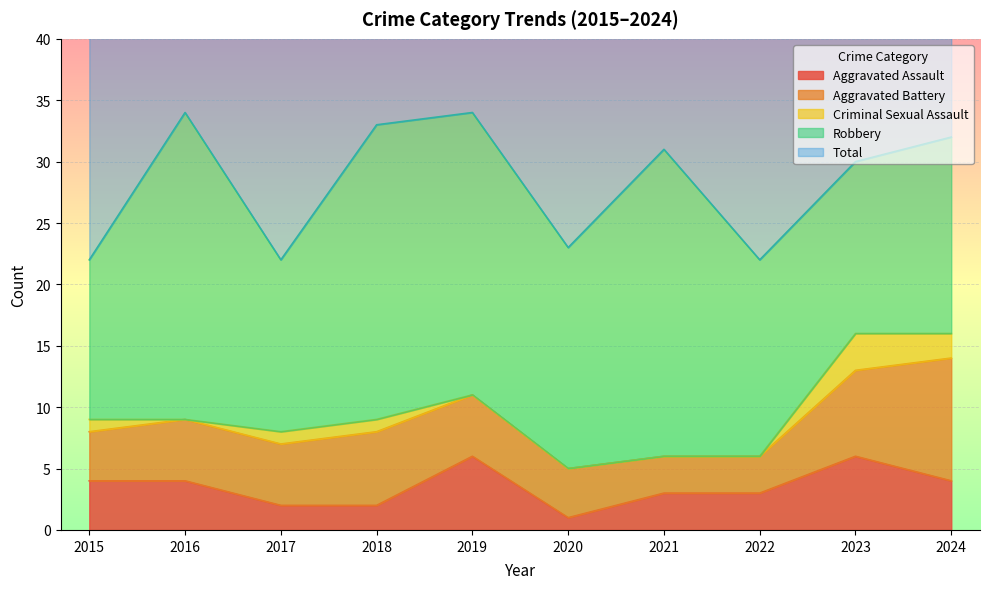

Reading left to right, what are all the values shown in this chart?

Aggravated Assault: 2015=4	2016=4	2017=2	2018=2	2019=6	2020=1	2021=3	2022=3	2023=6	2024=4
Aggravated Battery: 2015=4	2016=5	2017=5	2018=6	2019=5	2020=4	2021=3	2022=3	2023=7	2024=10
Criminal Sexual Assault: 2015=1	2016=0	2017=1	2018=1	2019=0	2020=0	2021=0	2022=0	2023=3	2024=2
Robbery: 2015=13	2016=25	2017=14	2018=24	2019=23	2020=18	2021=25	2022=16	2023=14	2024=16
Total: 2015=22	2016=34	2017=22	2018=33	2019=34	2020=23	2021=31	2022=22	2023=30	2024=32